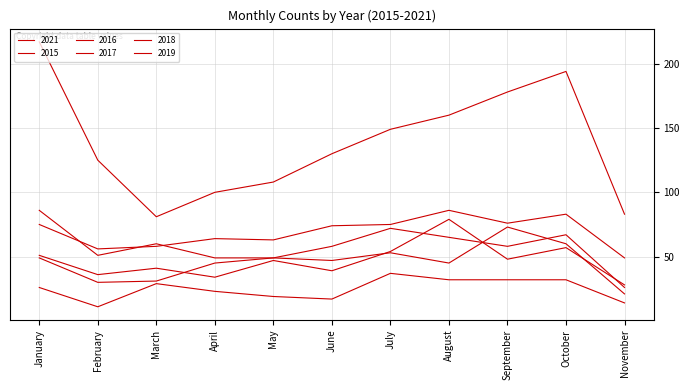

True or false: 2017 and 2016 intersect in this chart.

False